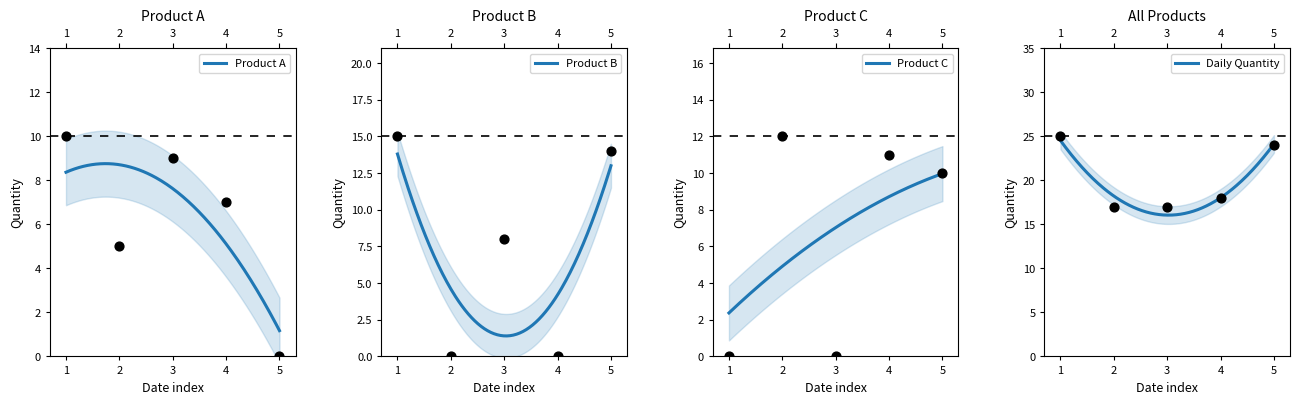

Which series has the largest total across all categories?

Product B